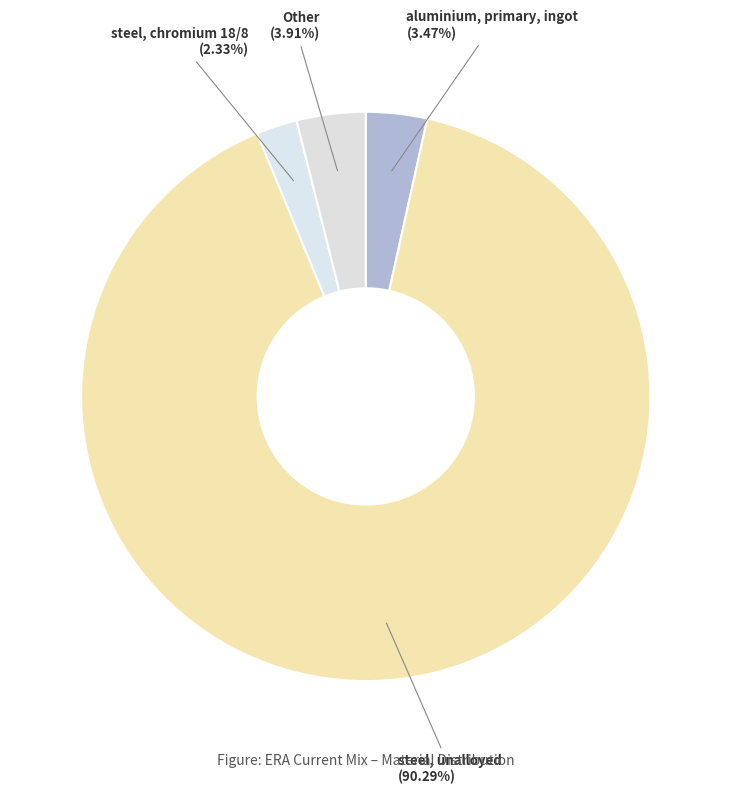

Is there any slice that represents more than half of the pie?

Yes